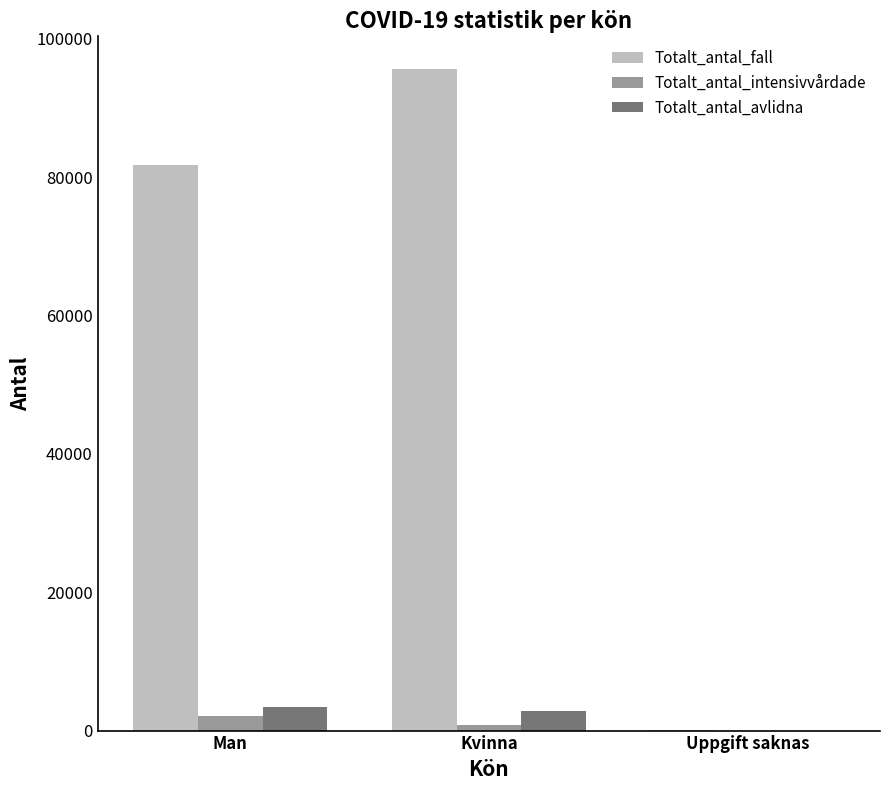

What is the average value of the Totalt_antal_intensivvårdade series?

967